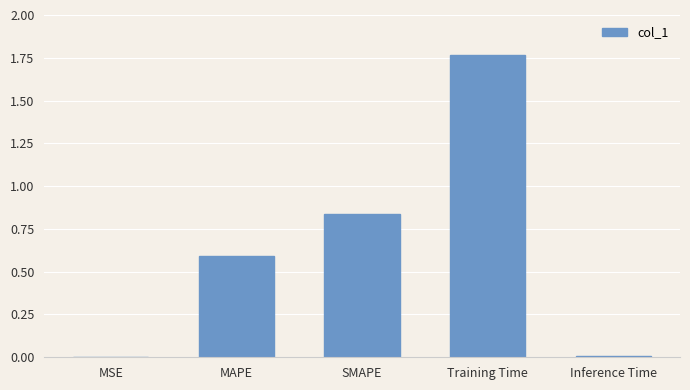

The value at MAPE is 0.1. True or false?

False